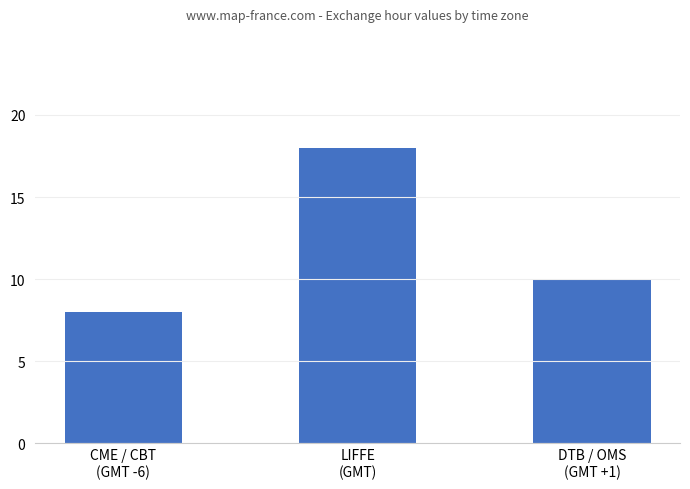

What is the label of the 2nd bar from the left?

LIFFE
(GMT)